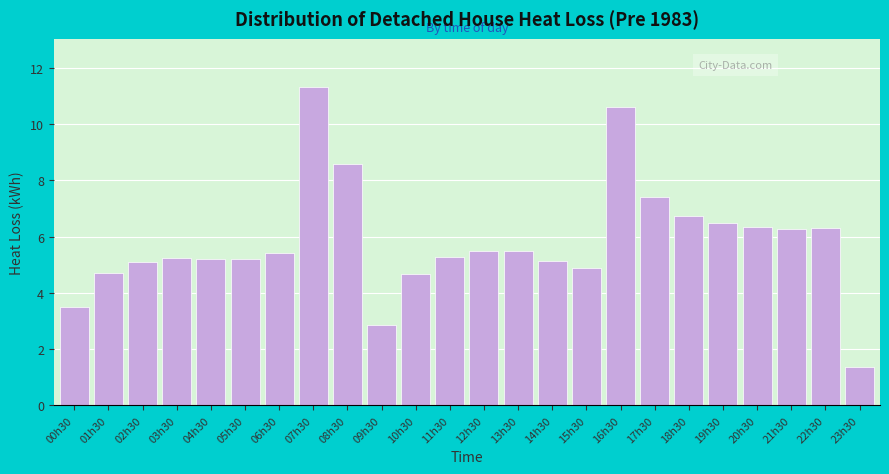

What is the sum of all values?

139.5